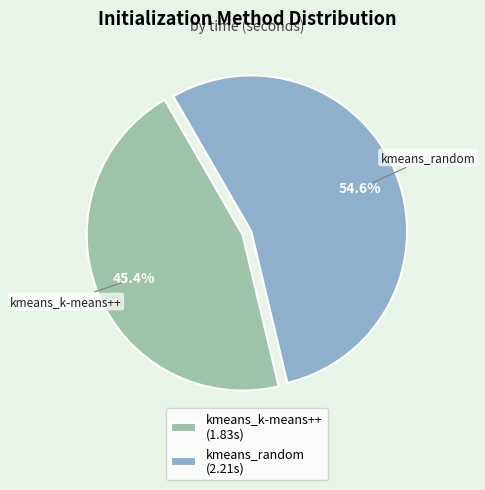

Count the number of slices in the pie.

2